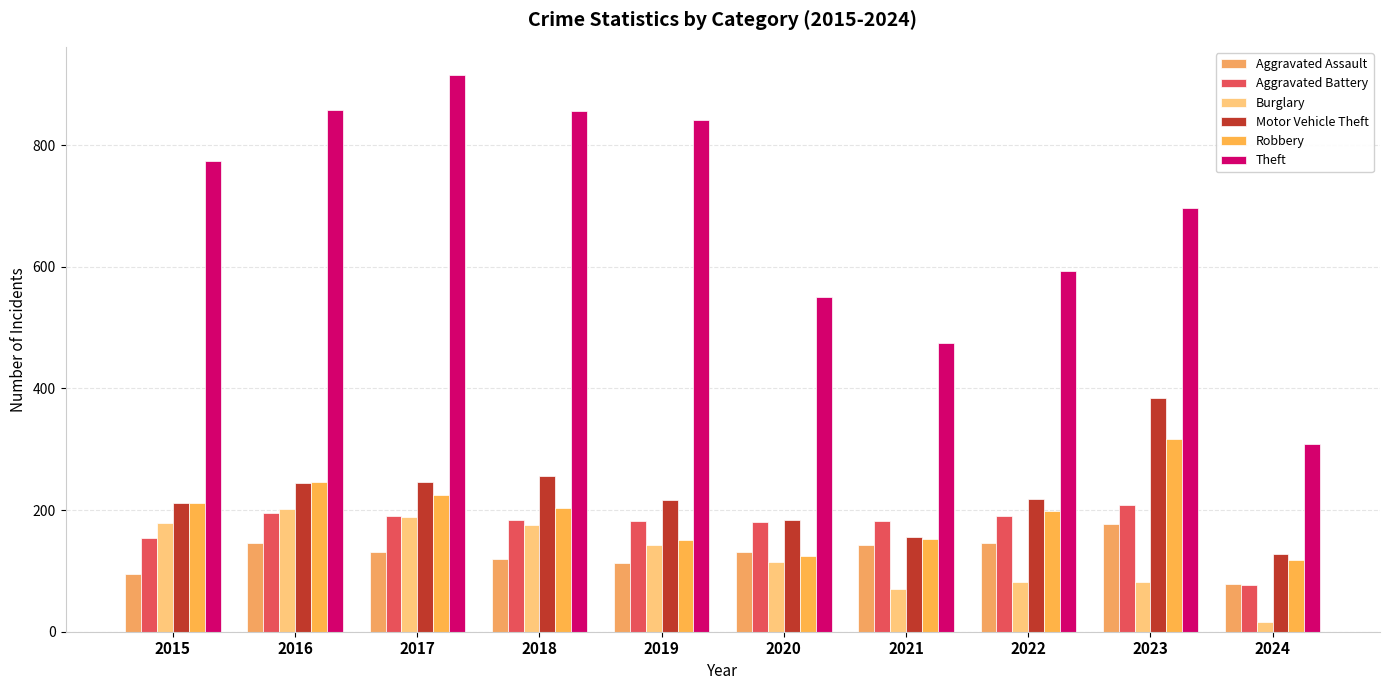

How many series are shown in this chart?

6